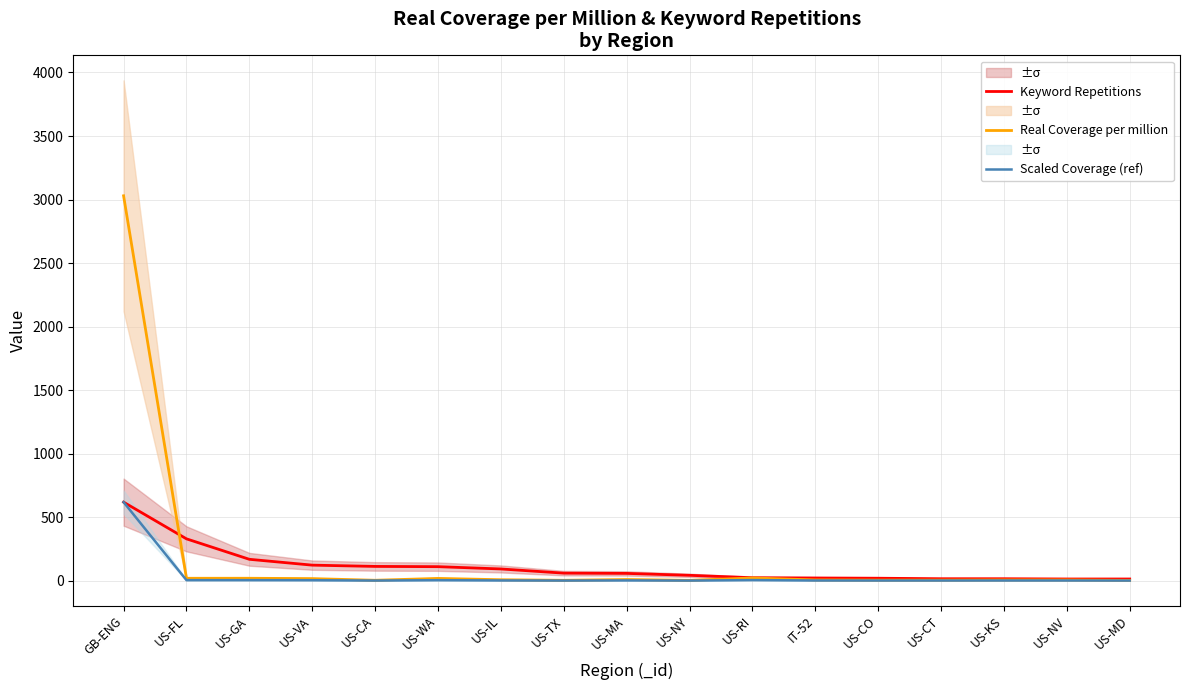

What is the highest value of the Real Coverage per million series?

3029.4